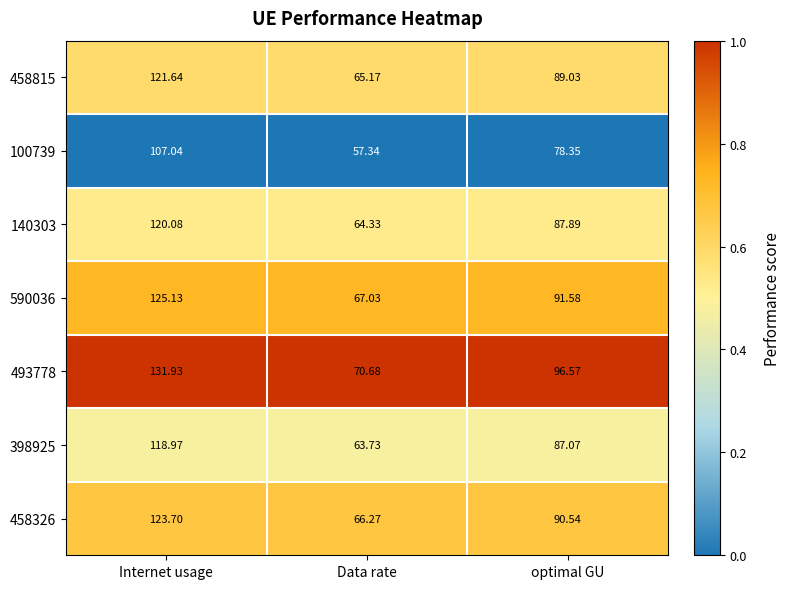

Where is 590036 nearest to the value 96?

optimal GU